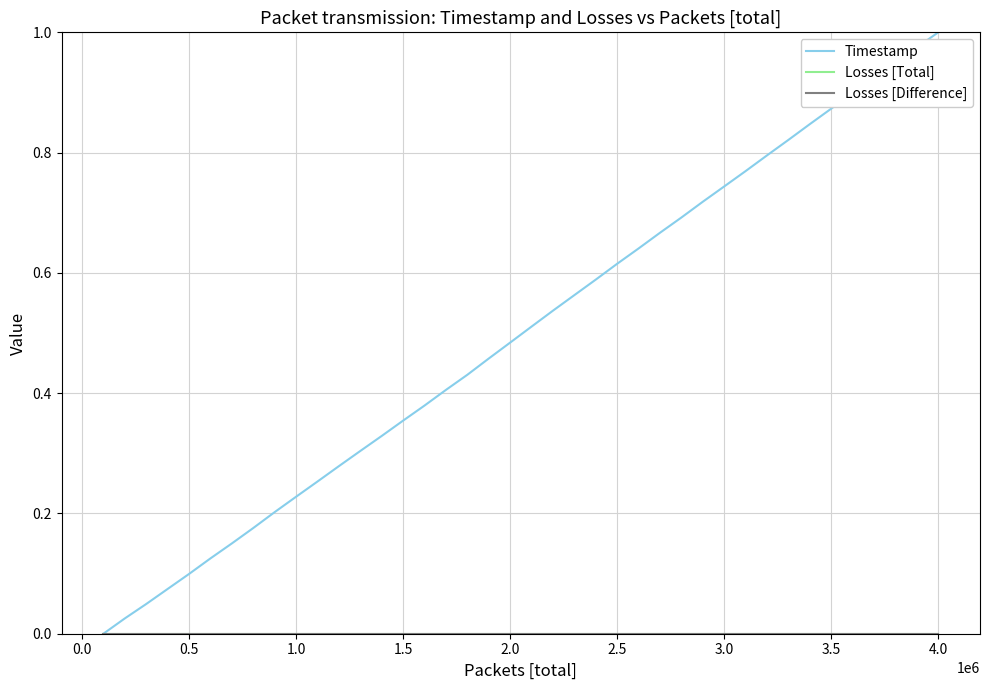

At how many categories does at least one series exceed 0?

39